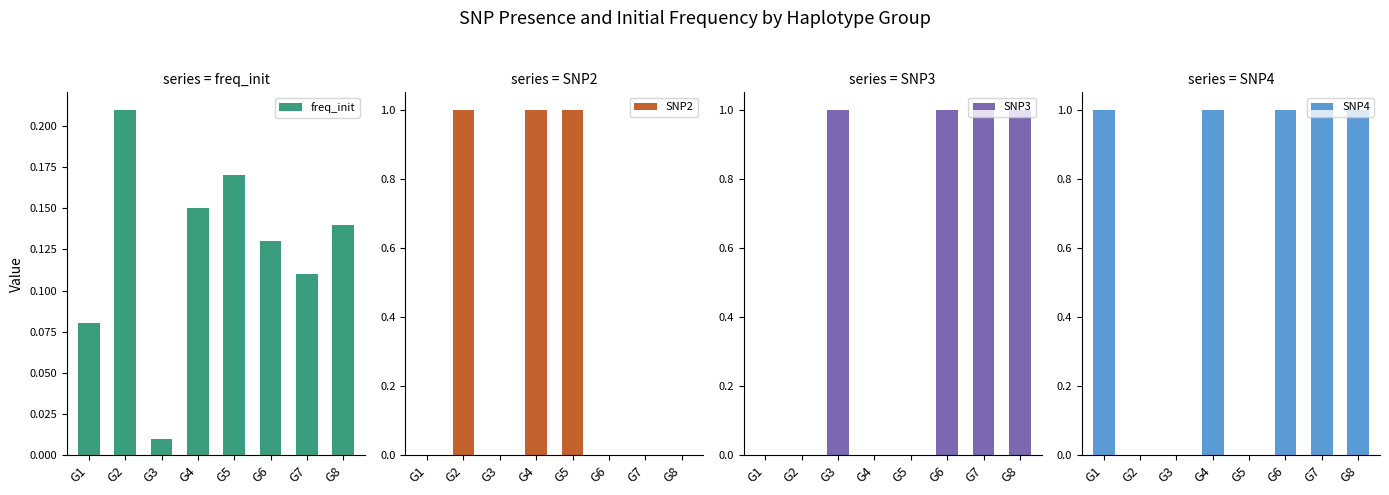

What is the sum of all SNP4 values?

5